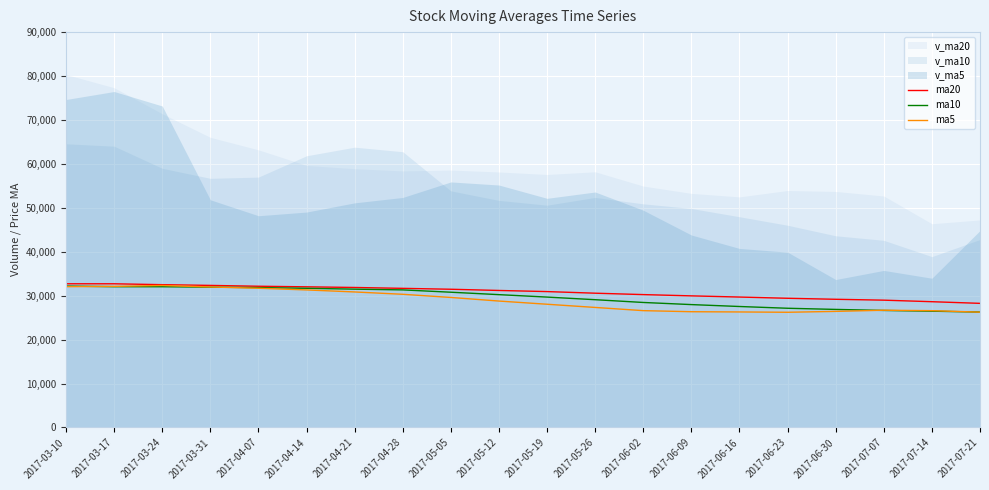

Where is ma20 nearest to the value 30486?

2017-05-26